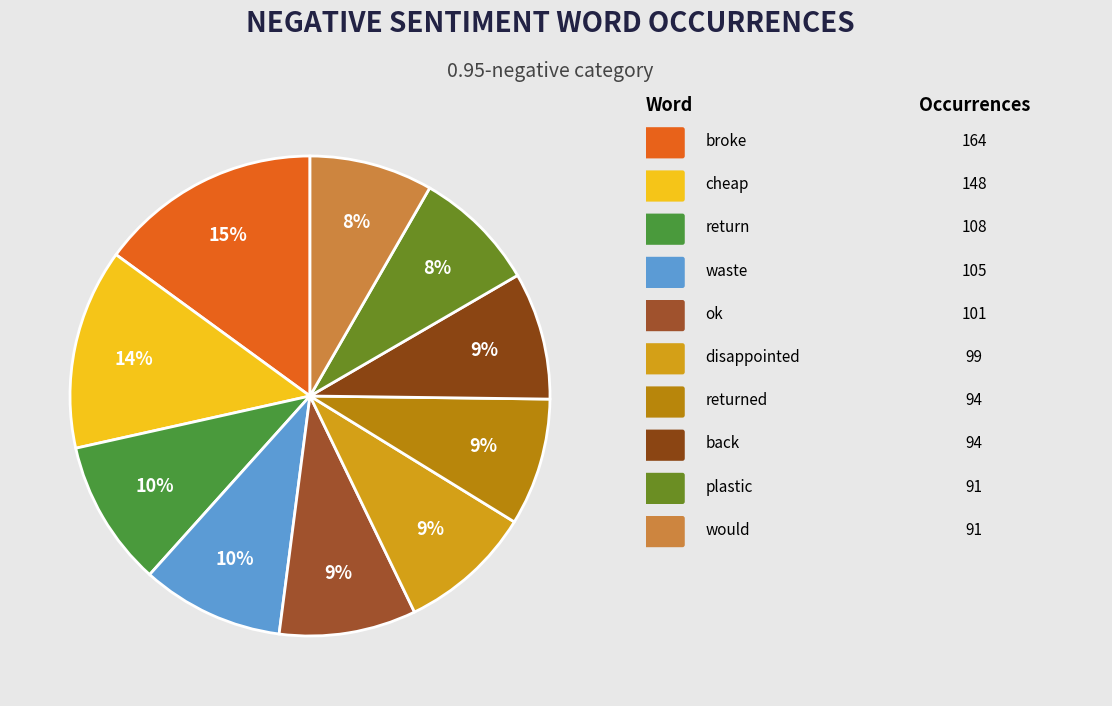

Is there a majority slice in this chart?

No